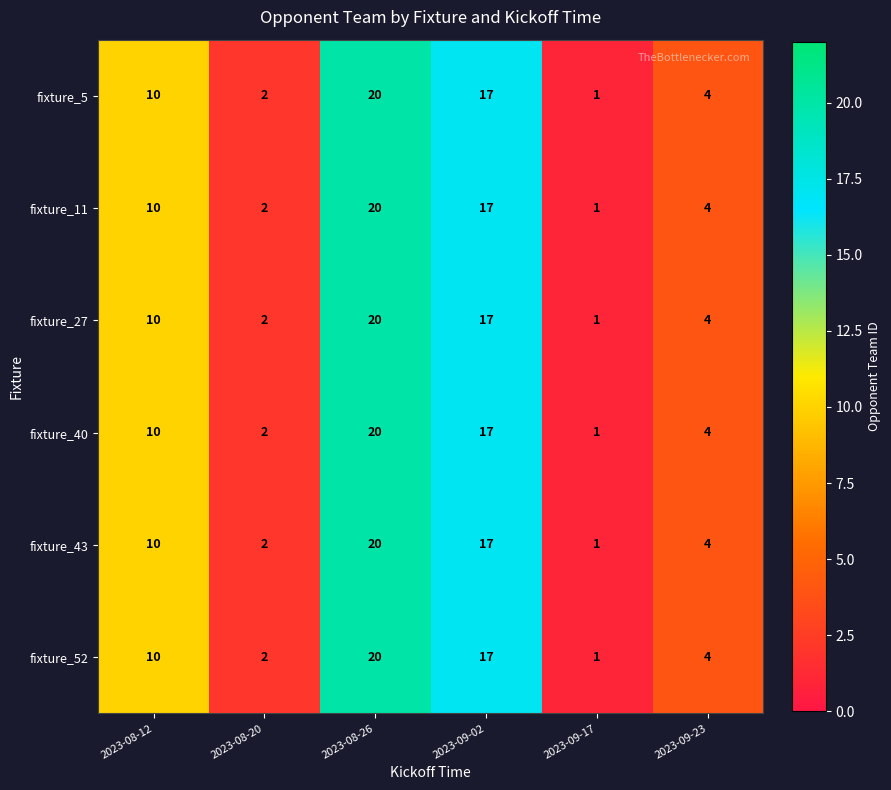

The value of fixture_40 at 2023-08-20 is 2. True or false?

True